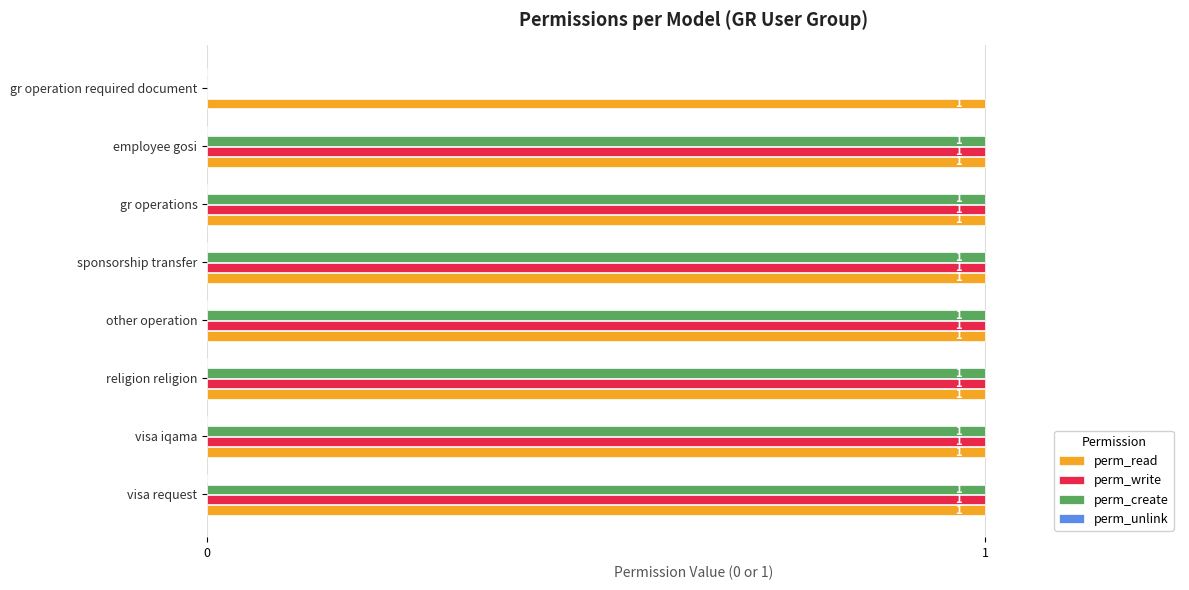

True or false: perm_write has a value of 1 at sponsorship transfer.

True